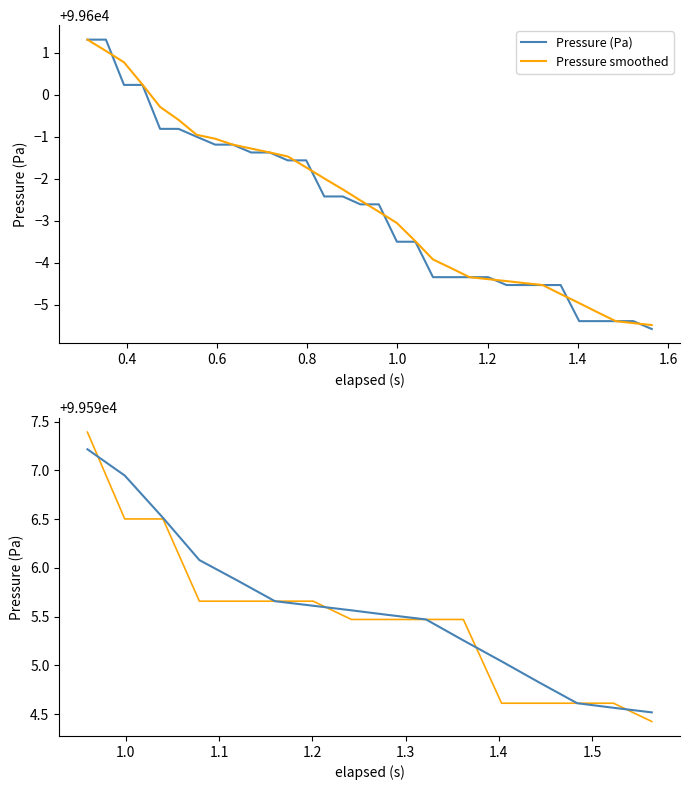

Is it true that Pressure smoothed equals 140137.9 at 13?

False